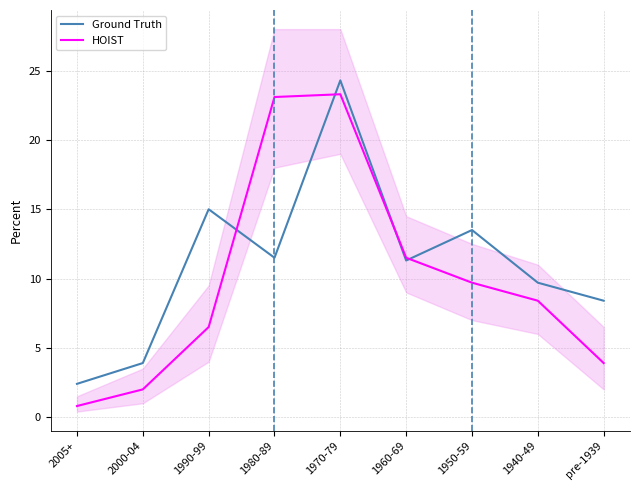

Between which two adjacent categories do HOIST and Ground Truth first intersect?

1990-99 and 1980-89